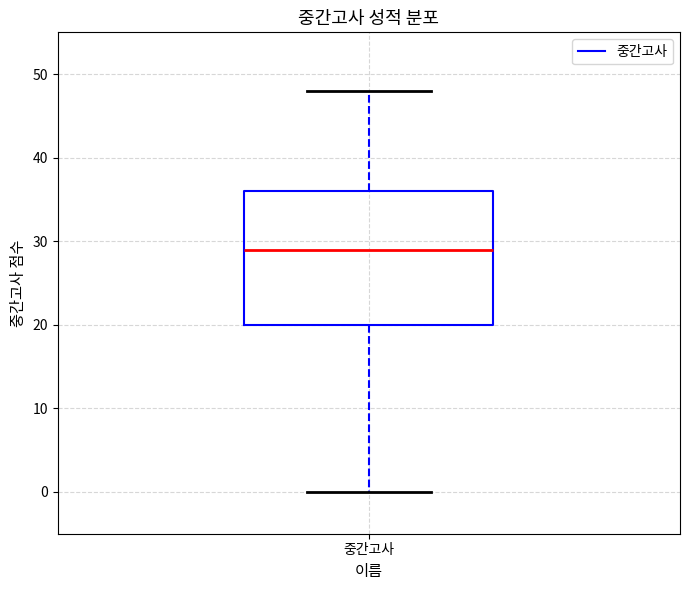

Where is the upper edge of the box for 중간고사 on the y-axis? The values are not printed on the chart, so give them approximately, as read against the axis.

36